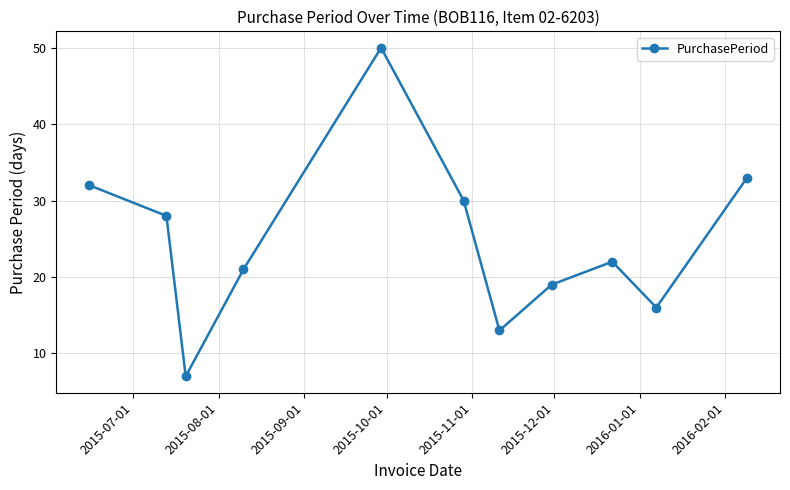

What is the difference between the second highest and minimum values?

26